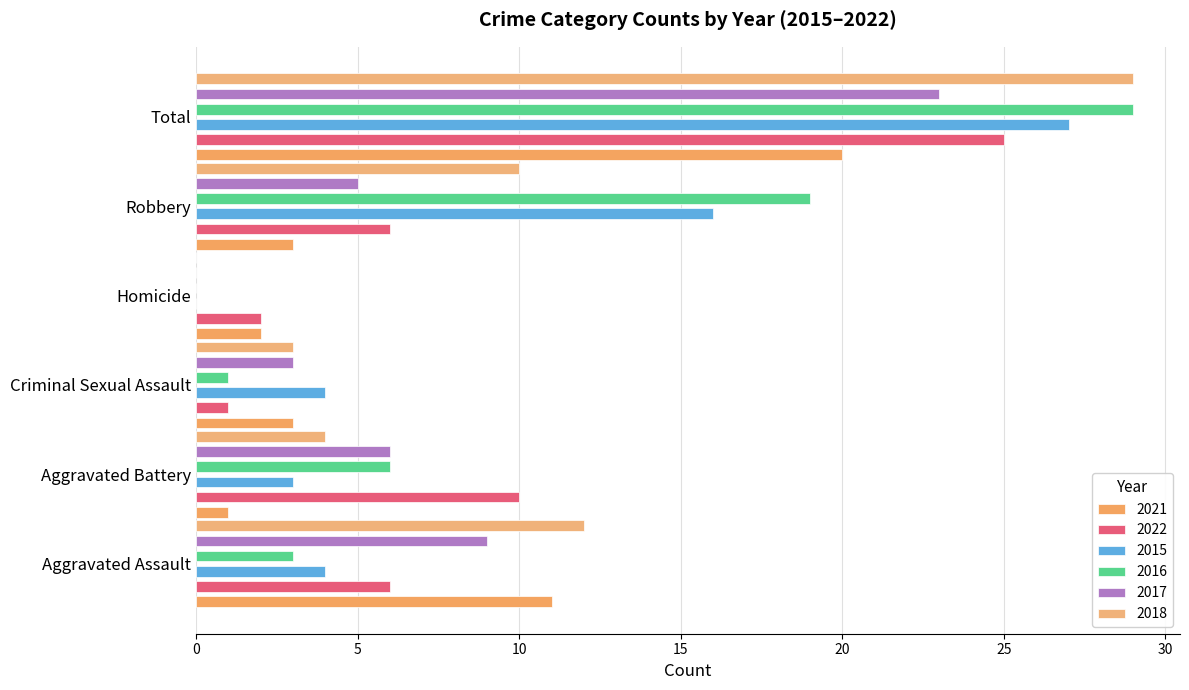

Reading right to left, transcribe all the data shown in this chart.

2021: 20	3	2	3	1	11
2022: 25	6	2	1	10	6
2015: 27	16	0	4	3	4
2016: 29	19	0	1	6	3
2017: 23	5	0	3	6	9
2018: 29	10	0	3	4	12